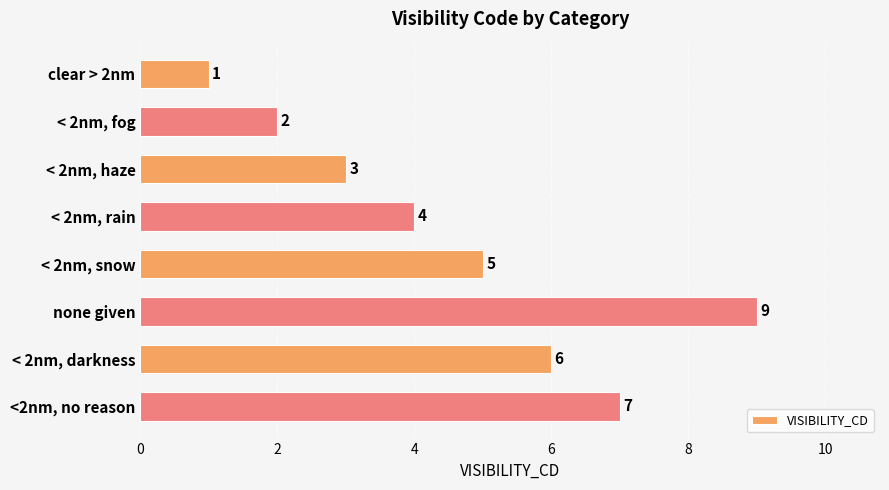

List the labels in order of value, smallest first.

clear > 2nm, < 2nm, fog, < 2nm, haze, < 2nm, rain, < 2nm, snow, < 2nm, darkness, <2nm, no reason, none given